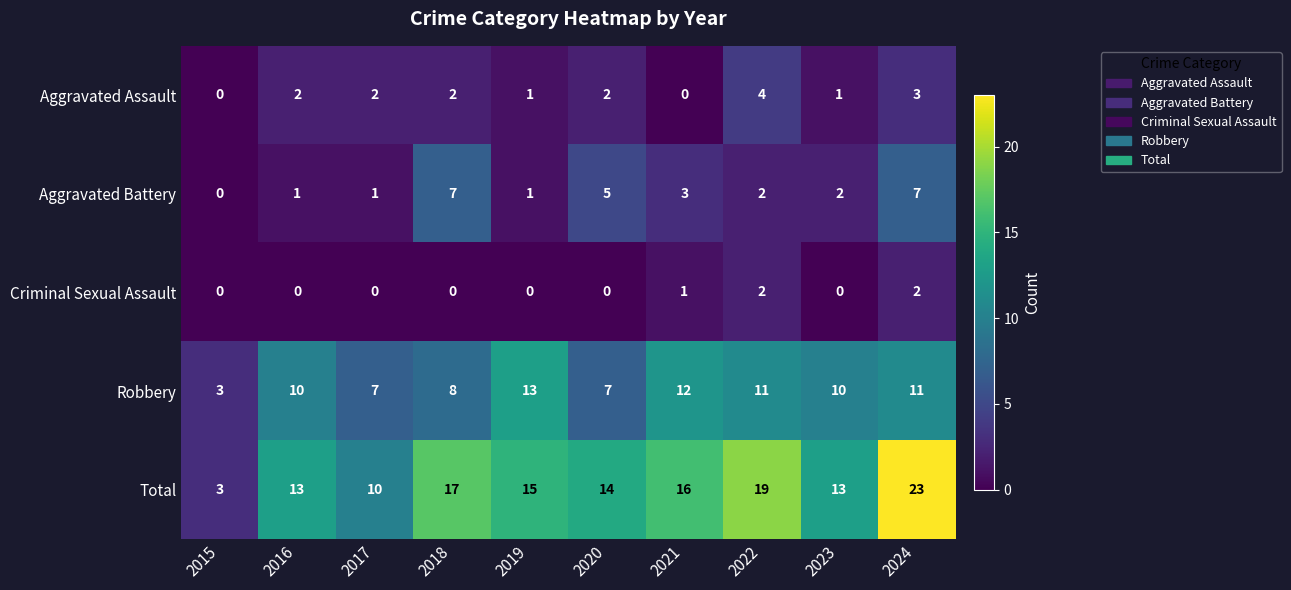

Which label corresponds to the largest value in the chart?

2024